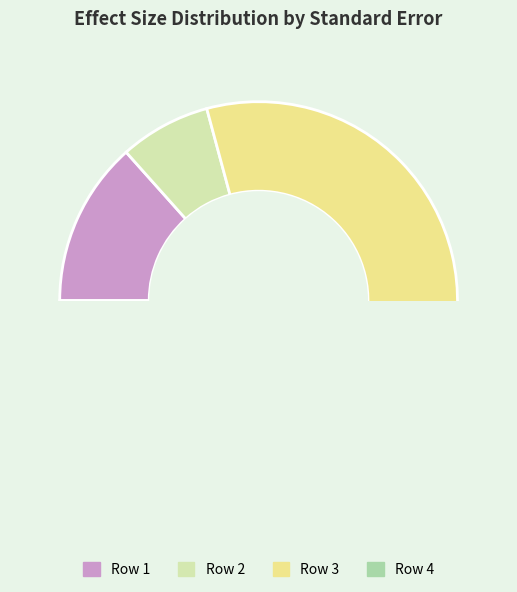

How many segments does this pie chart have?

4